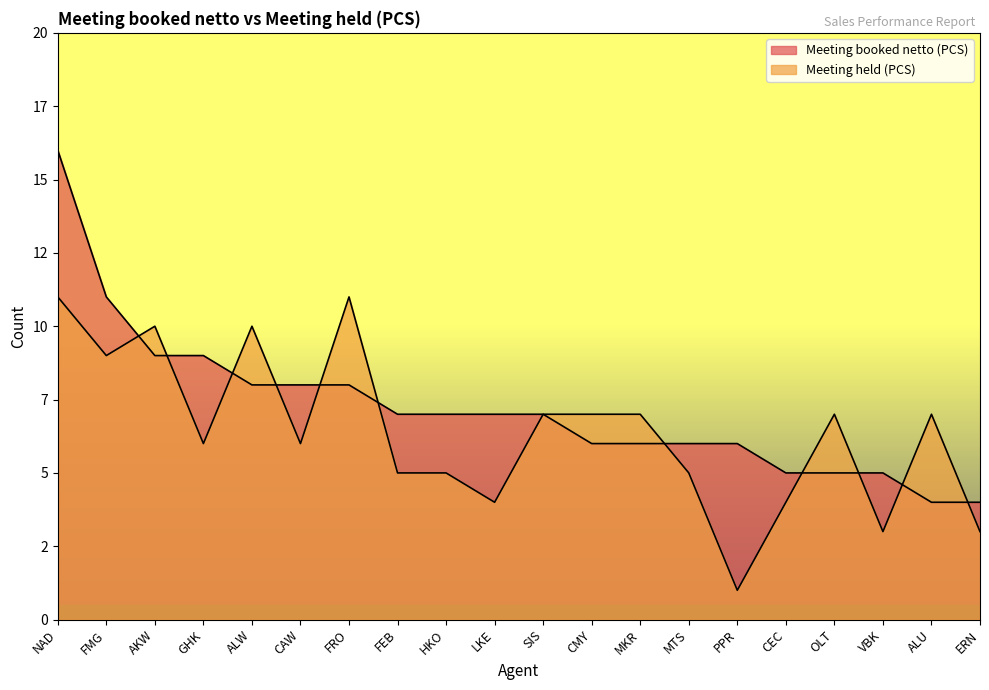

True or false: Meeting held (PCS) and Meeting booked netto (PCS) intersect in this chart.

True